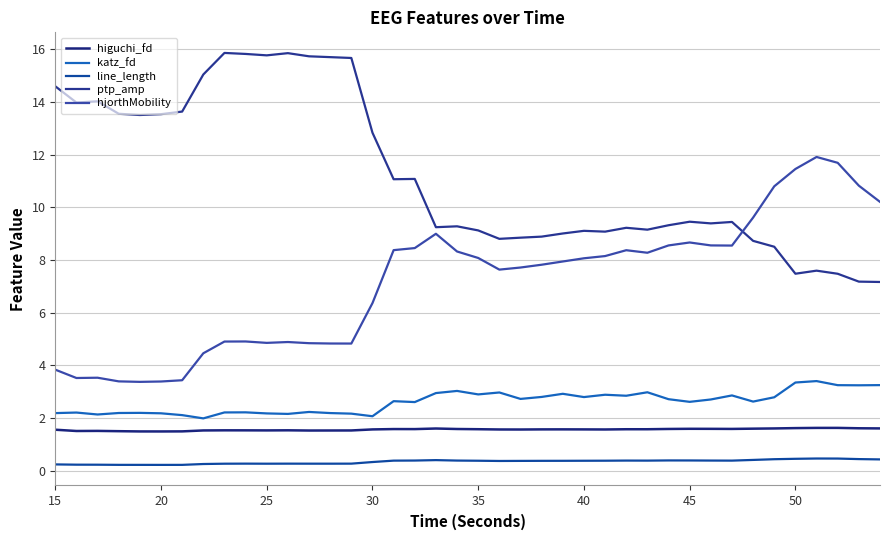

Is this an area chart (filled region under the line)?

No